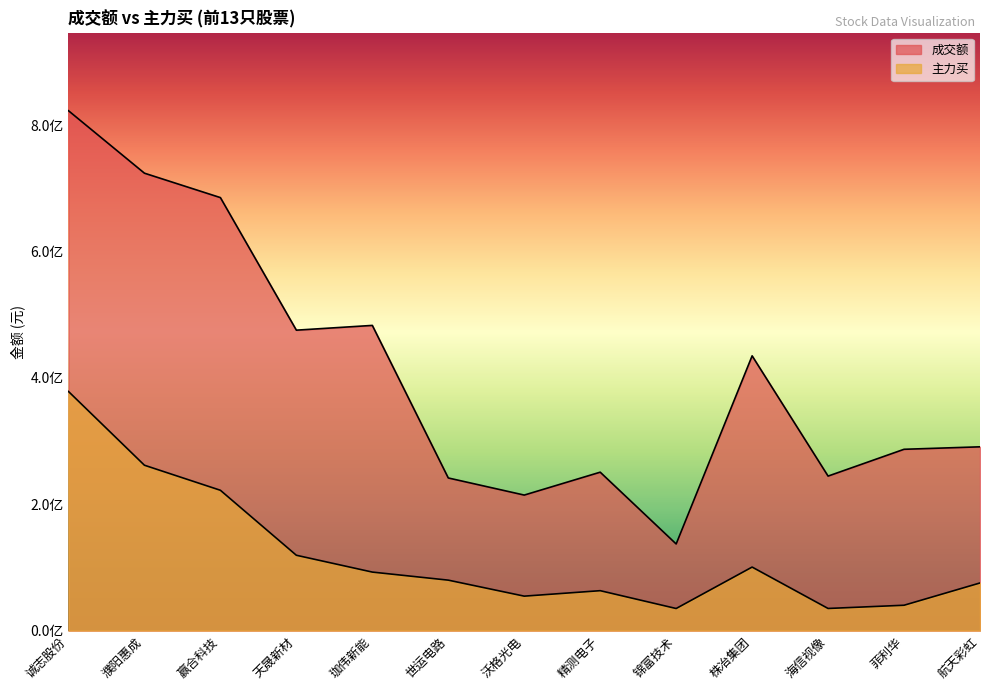

Where is the first local maximum for 成交额?

珈伟新能